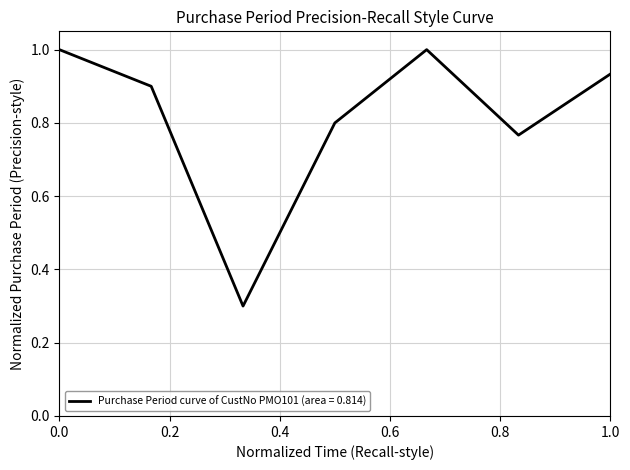

What is the difference between the maximum and minimum values?

0.7